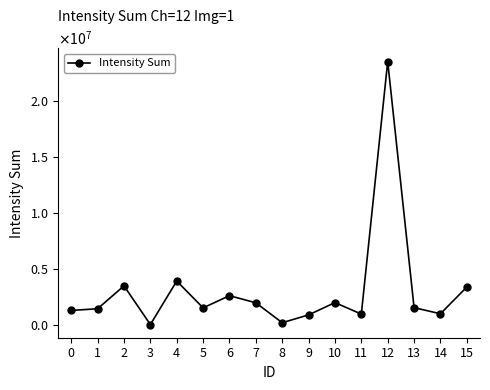

Is this an area chart (filled region under the line)?

No